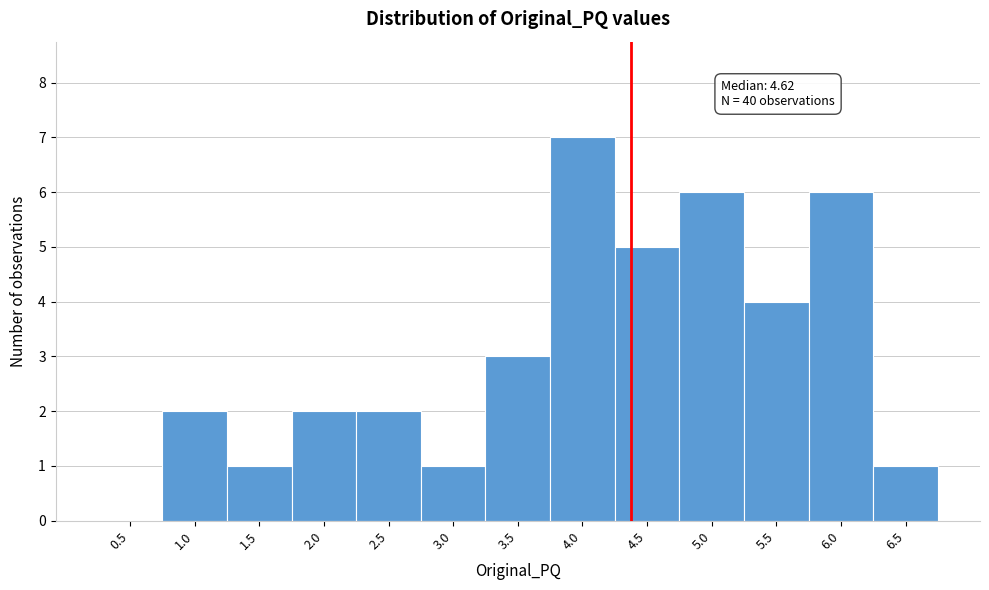

Reading right to left, transcribe all the data shown in this chart.

6.5=1	6.0=6	5.5=4	5.0=6	4.5=5	4.0=7	3.5=3	3.0=1	2.5=2	2.0=2	1.5=1	1.0=2	0.5=0